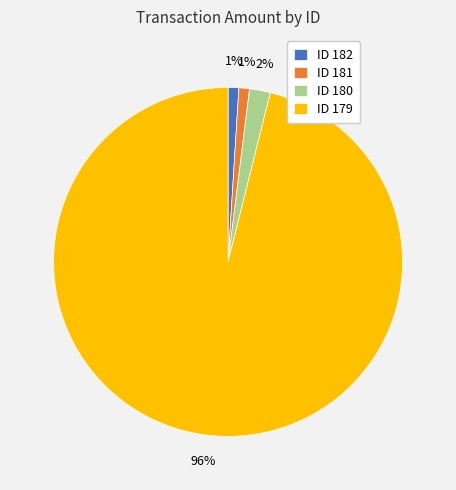

True or false: ID 179 accounts for 96% of the total.

True